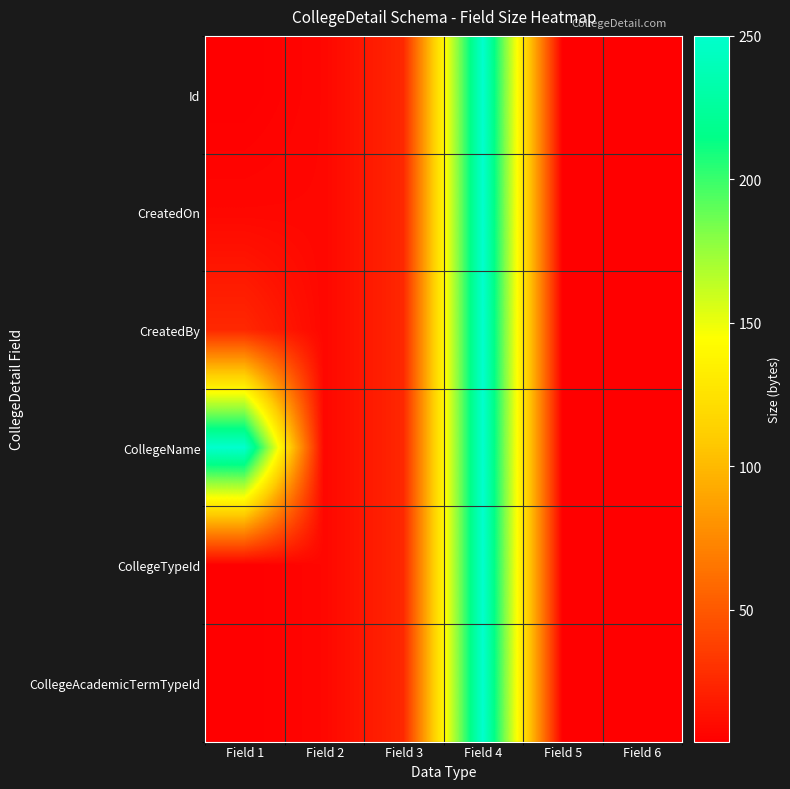

Which has a higher value, Field 5 or Field 1?

Field 5